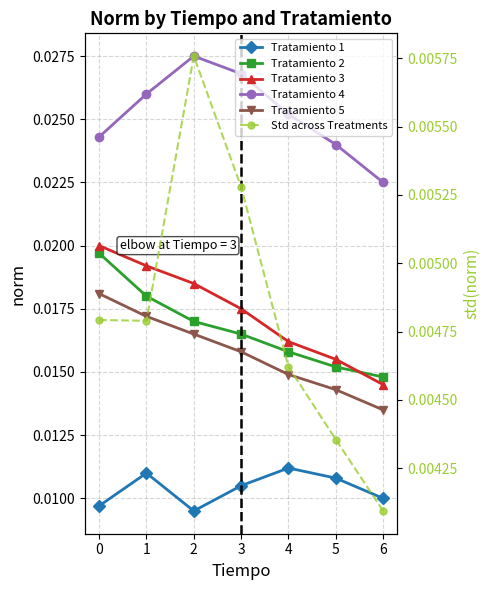

At which category does Std across Treatments reach its first local peak?

2